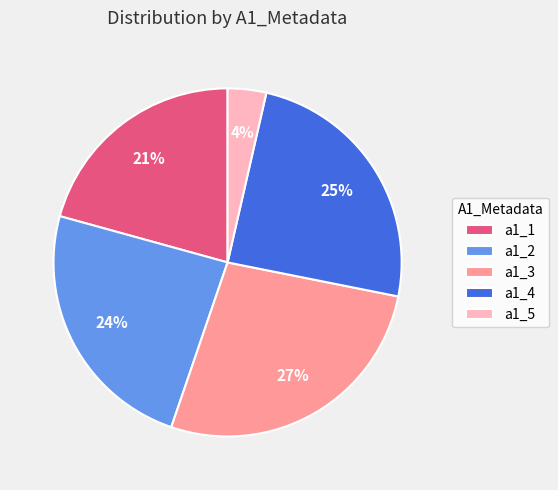

Approximately how many times larger is the value at a1_4 compared to a1_3?

0.9